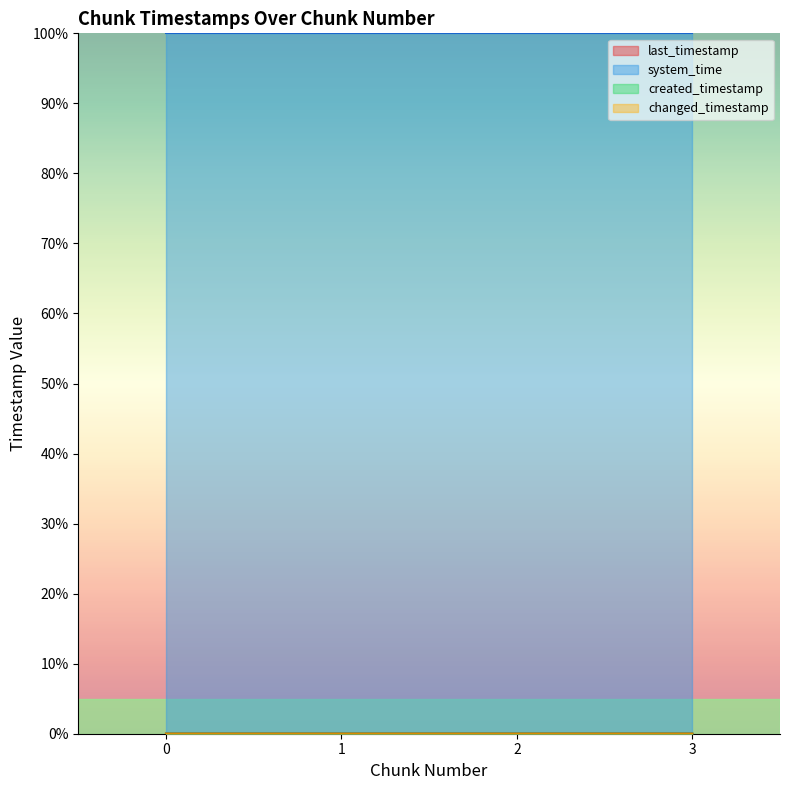

True or false: created_timestamp and last_timestamp intersect in this chart.

False